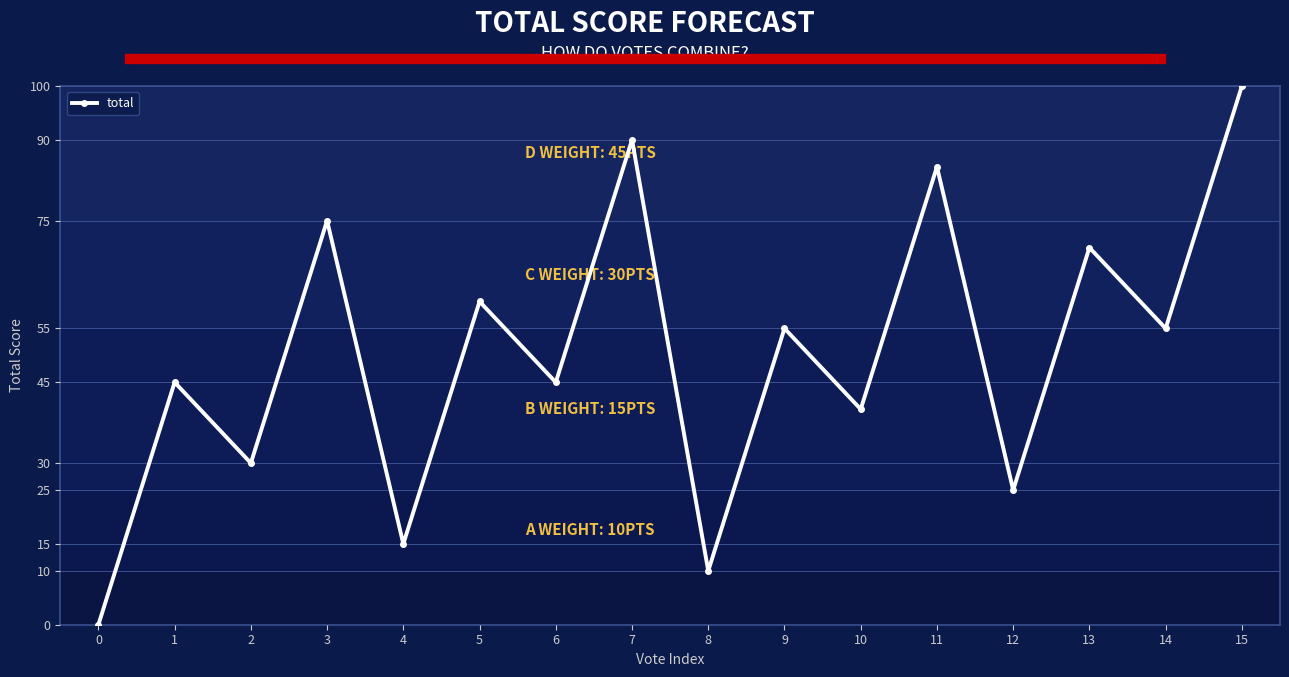

Reading left to right, transcribe all the data shown in this chart.

0=0	1=45	2=30	3=75	4=15	5=60	6=45	7=90	8=10	9=55	10=40	11=85	12=25	13=70	14=55	15=100